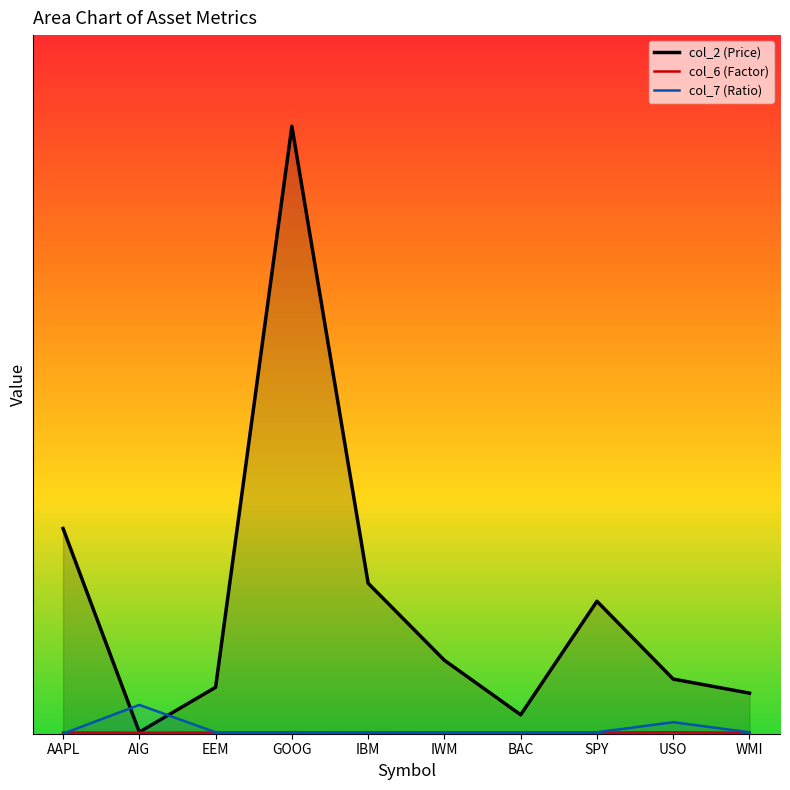

Where does the col_7 (Ratio) series first go above 1?

AIG